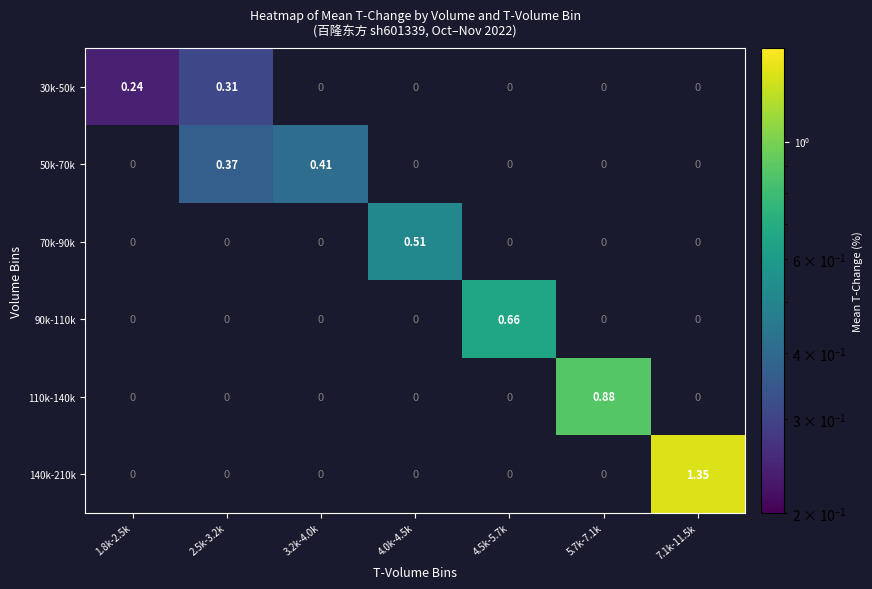

What is the maximum value shown in the chart?

1.4